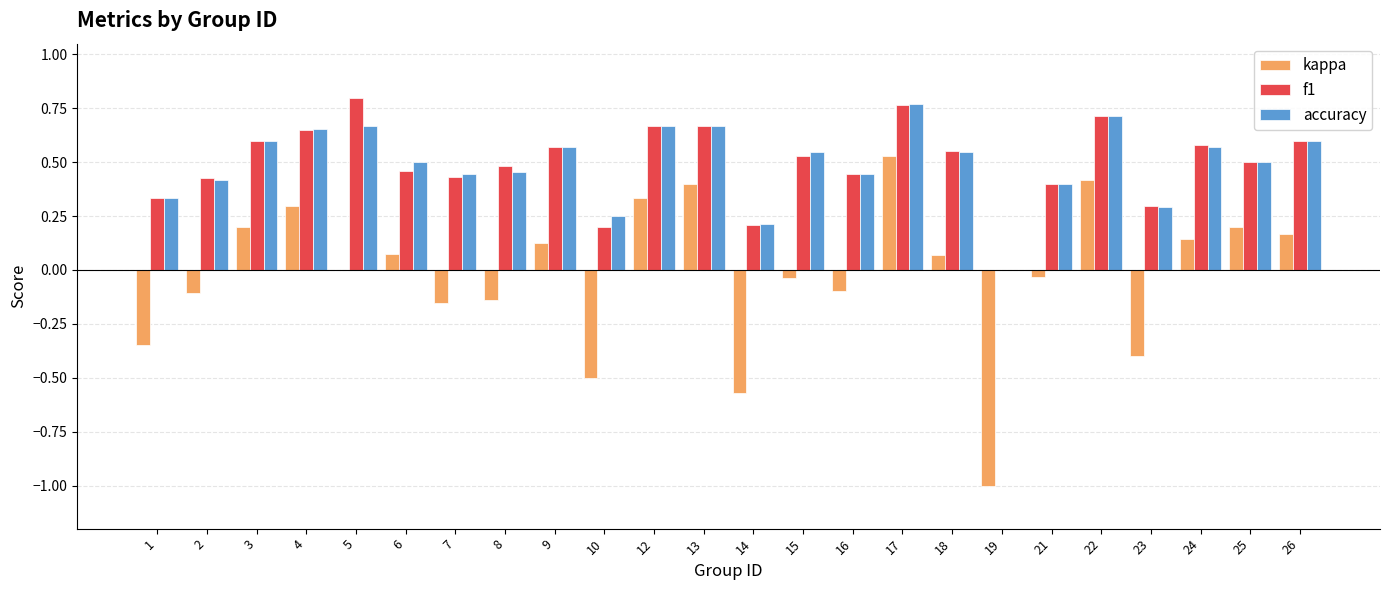

How many values in the f1 series exceed 0?

23